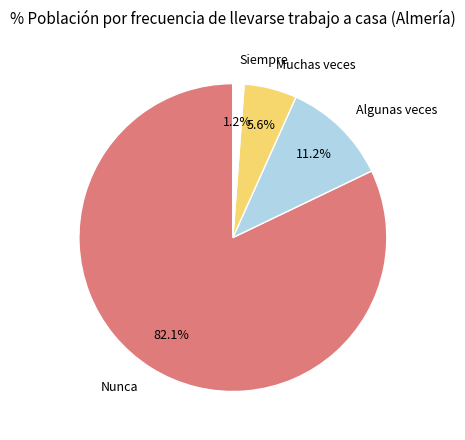

What percentage is the Algunas veces slice, to the nearest percent?

11%